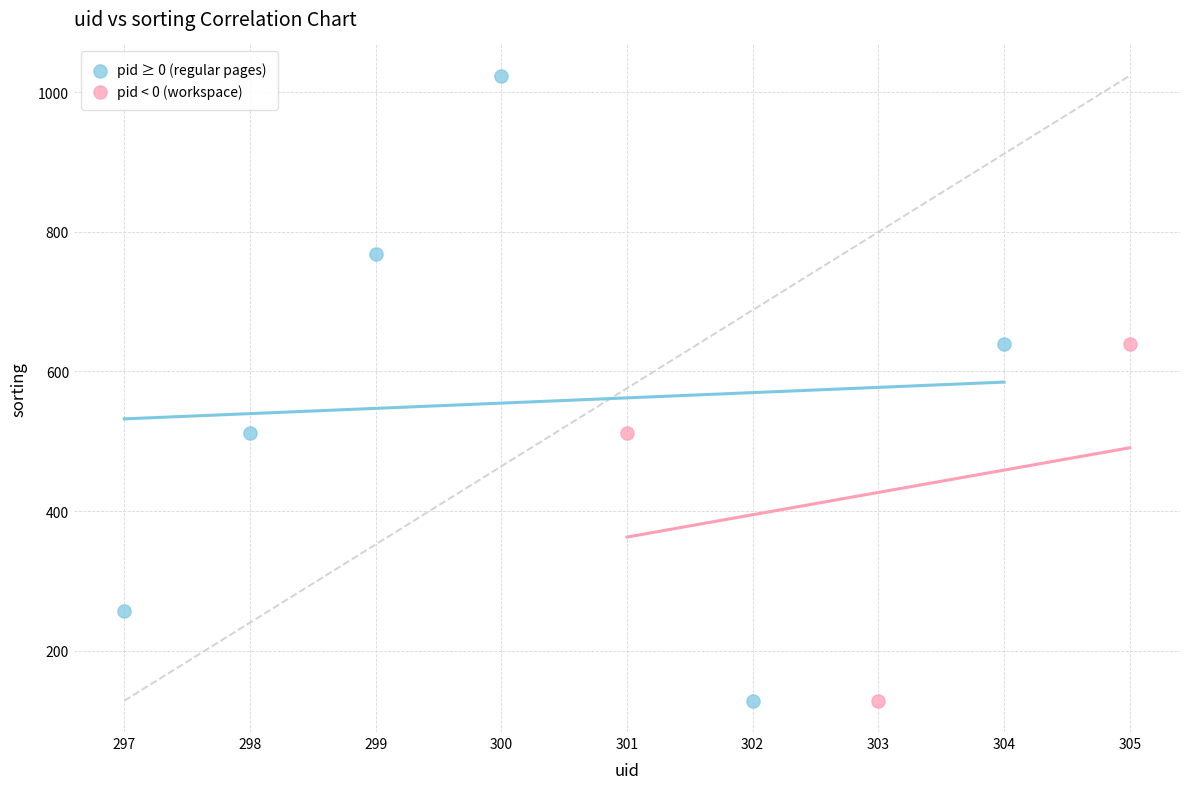

What are all the series names shown in the legend?

pid ≥ 0 (regular pages), pid < 0 (workspace)